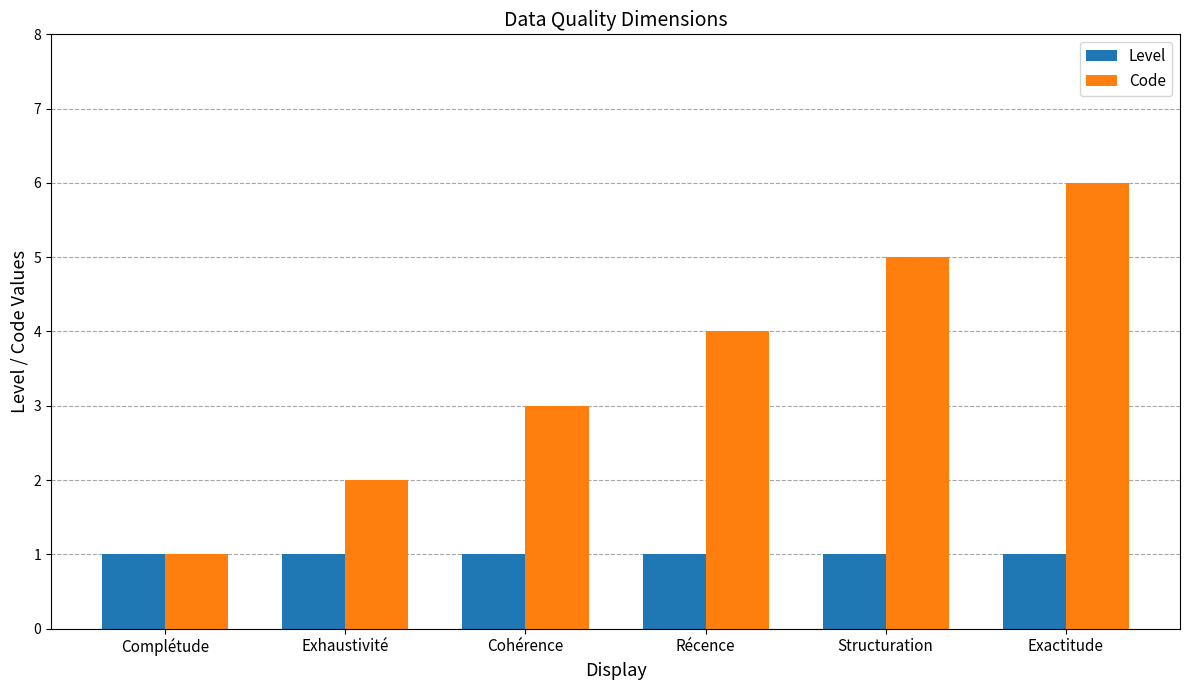

Are the bars horizontal?

No